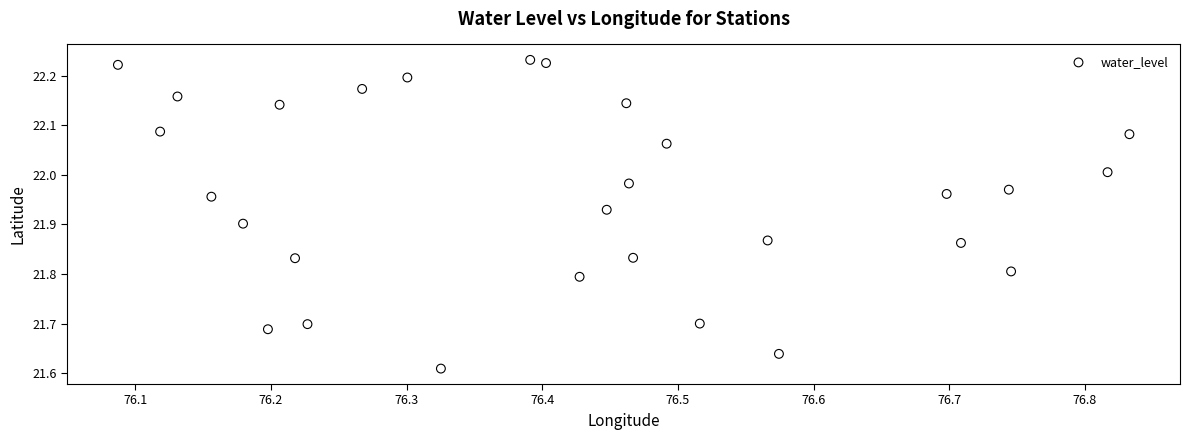

What is the range of Y values (max minus min)?

0.6